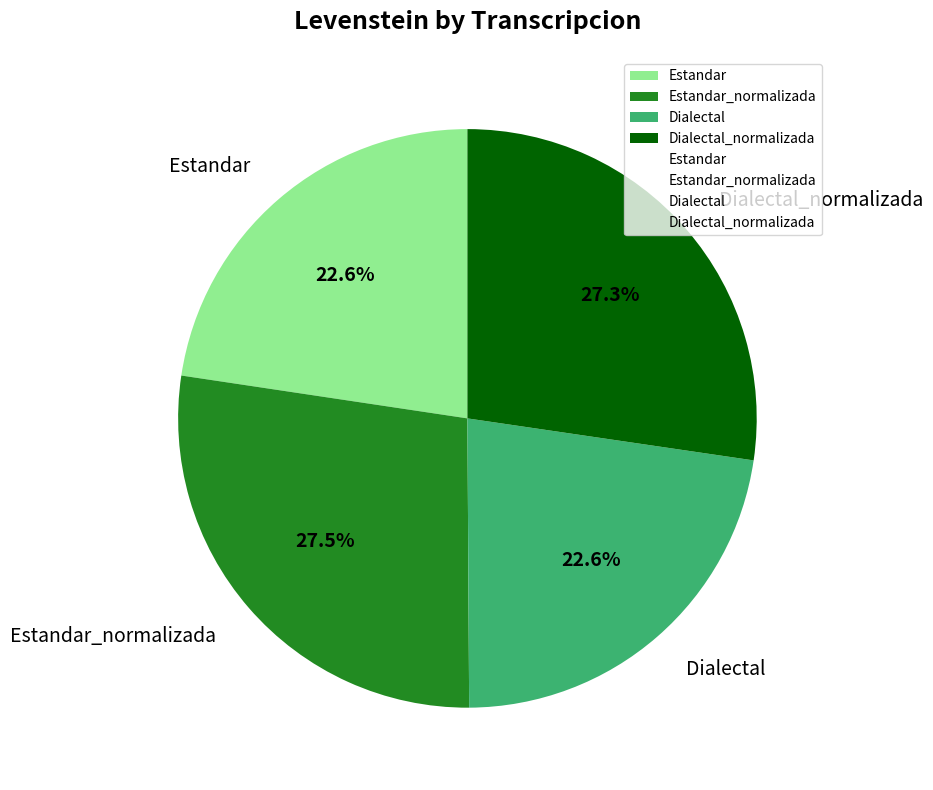

Does Estandar represent more than half of the total?

No